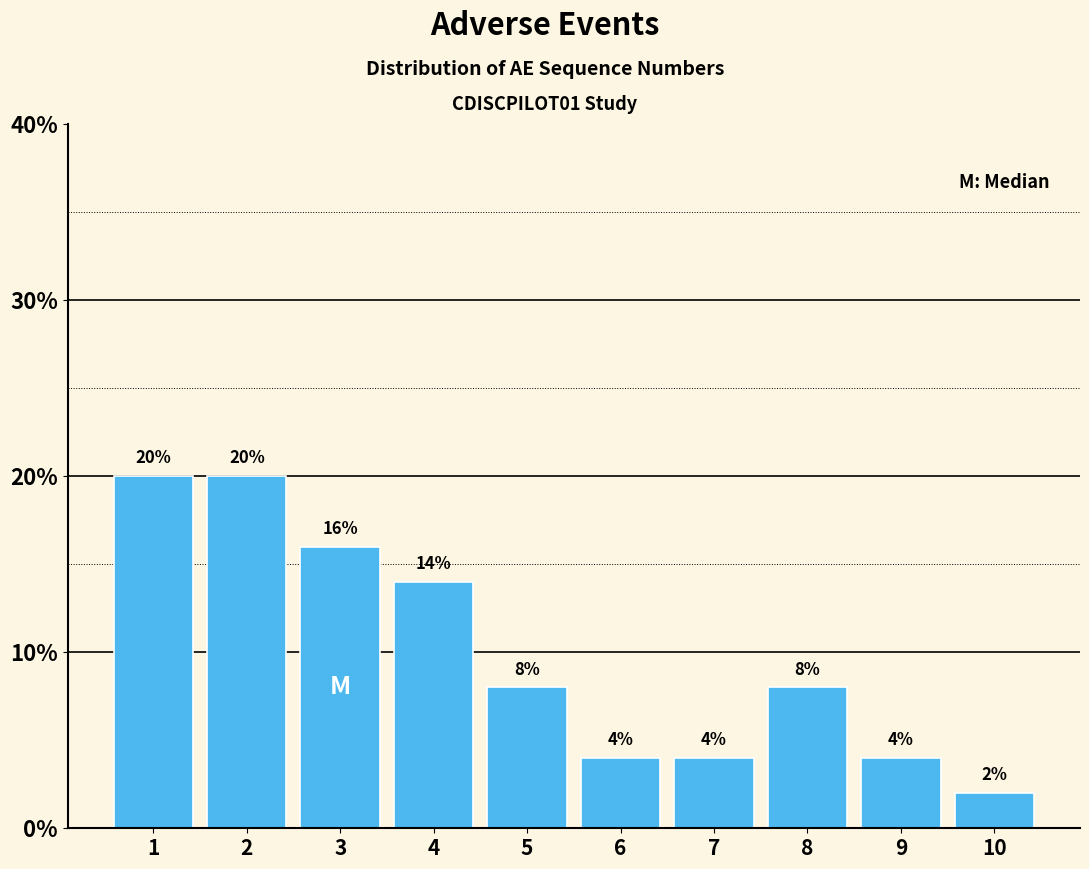

Reading right to left, transcribe all the data shown in this chart.

2.0	4.0	8.0	4.0	4.0	8.0	14.0	16.0	20.0	20.0